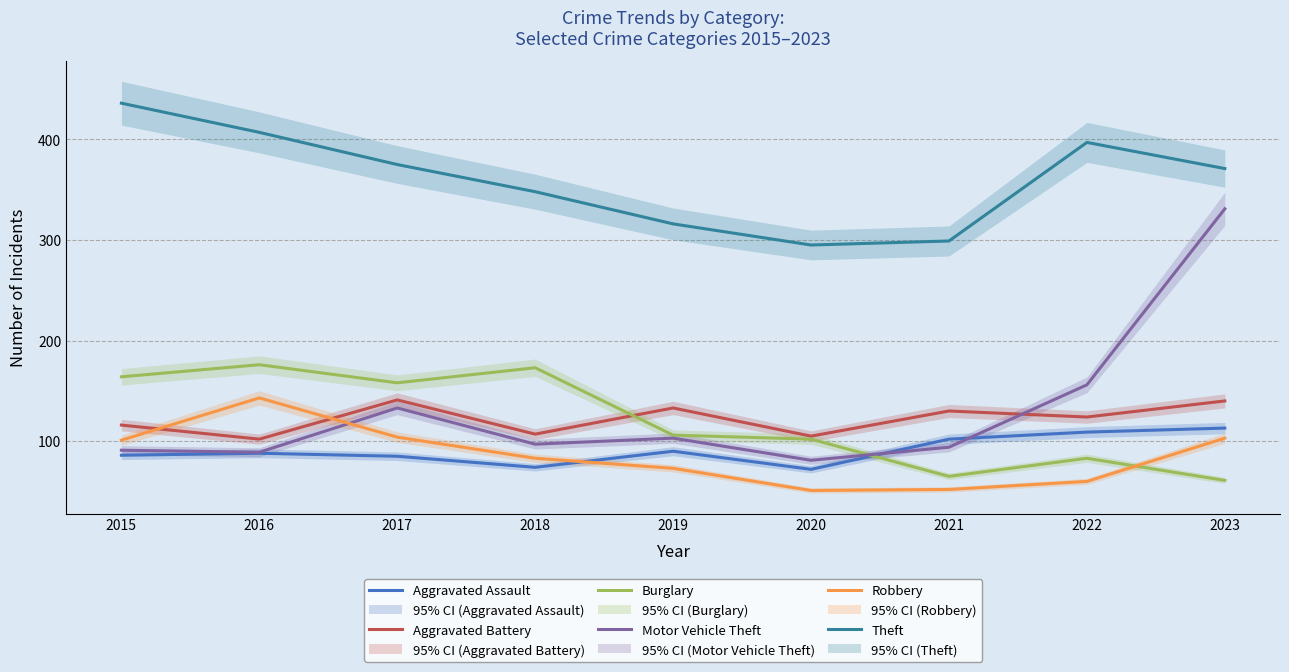

How many distinct data groups are displayed?

6